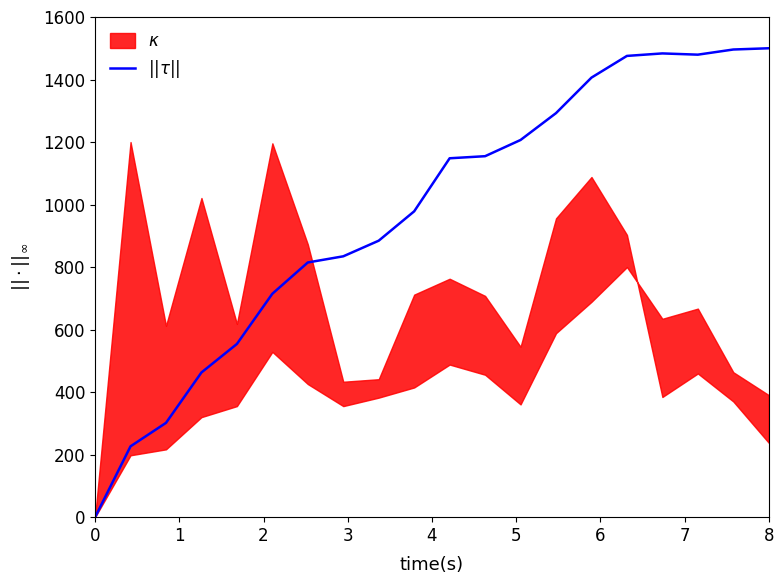

The chart shows a value of 607.1 at 0. True or false?

False